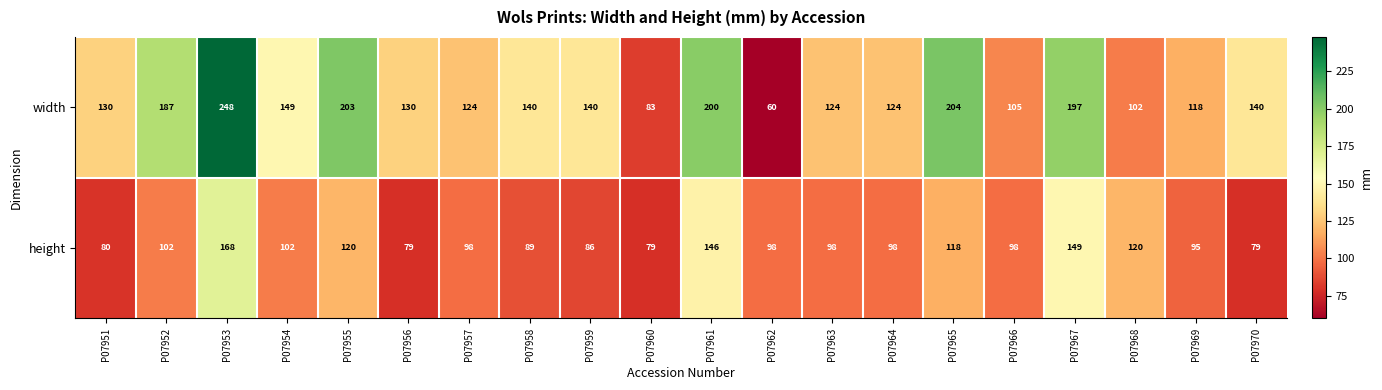

What is the minimum value shown in the chart?

60